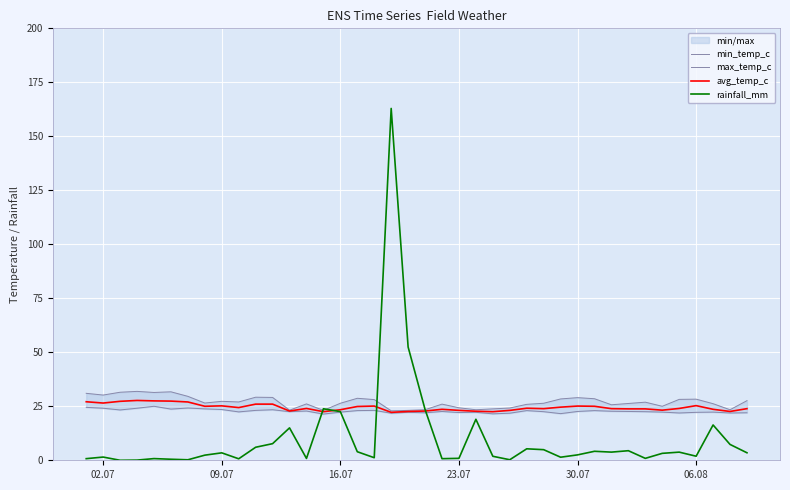

What is the highest value of the avg_temp_c series?

27.7